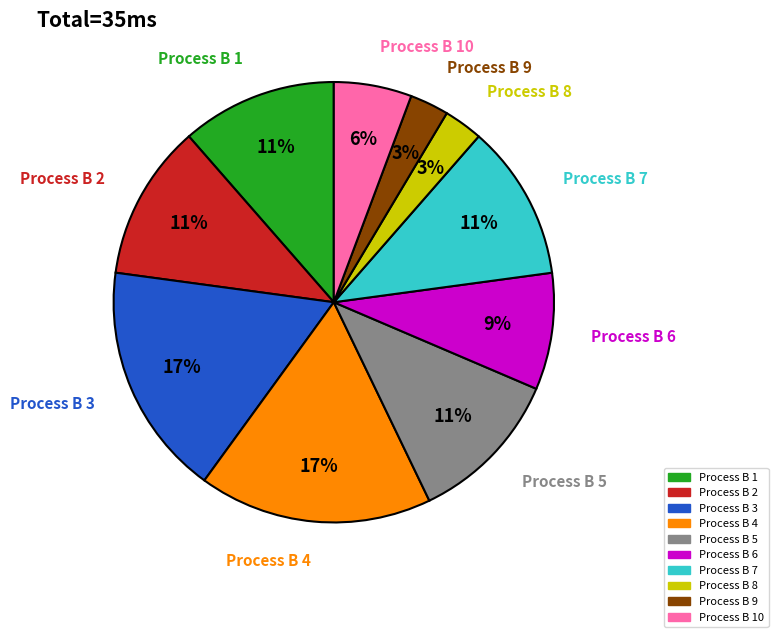

To the nearest percent, what is the average slice percentage?

10%